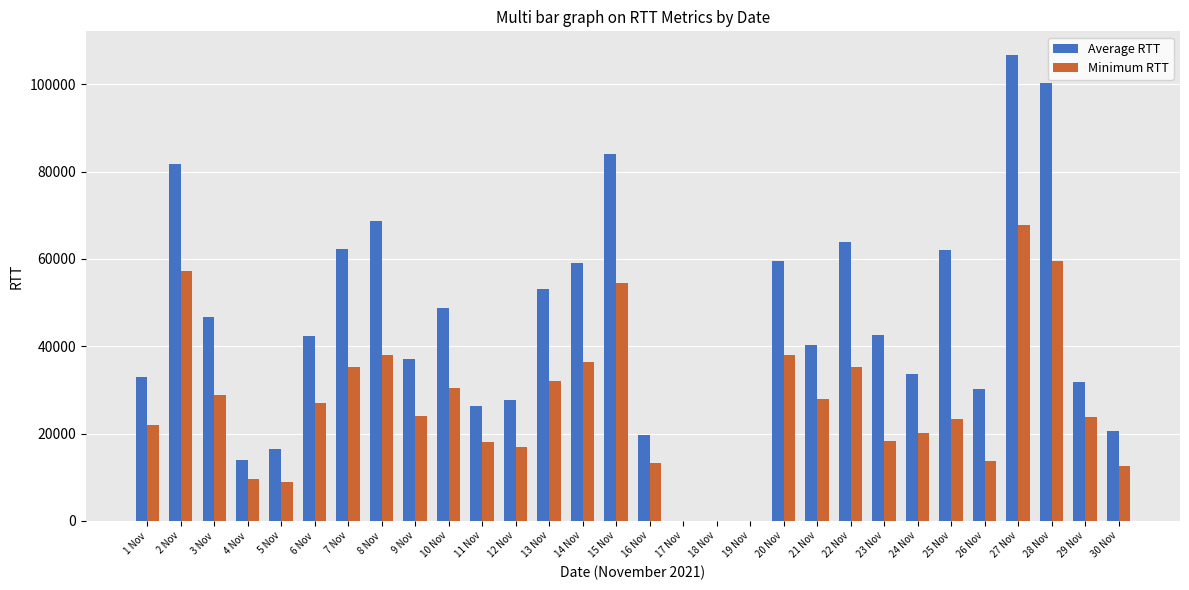

What is the maximum value shown in the chart?

106783.8